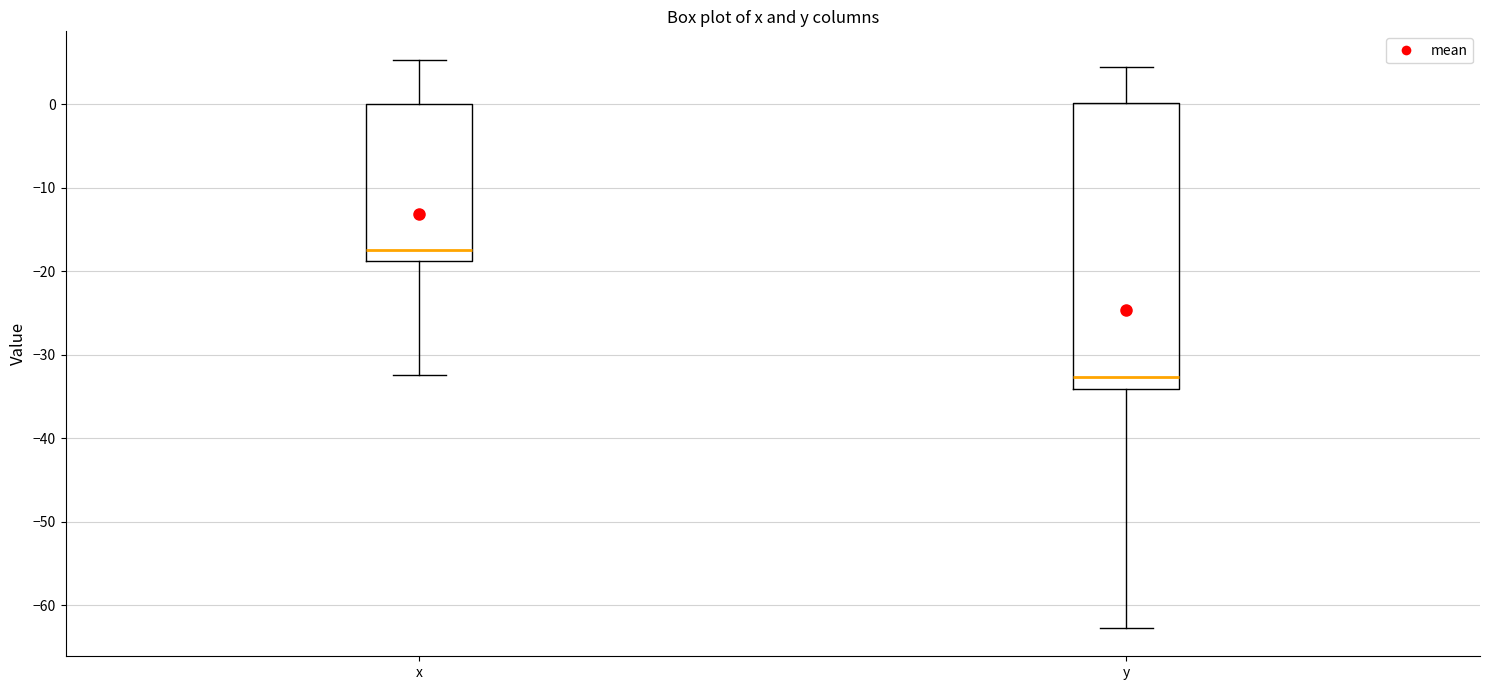

Reading left to right, transcribe this box plot: for each box, give where its median line is, the range the box spans, and where its two whiskers end, as read against the y-axis. The values are not printed on the chart, so give them approximately, as read against the axis.

x: median -17, box -19 to 0, whiskers -32 to 5
y: median -33, box -34 to 0, whiskers -63 to 4